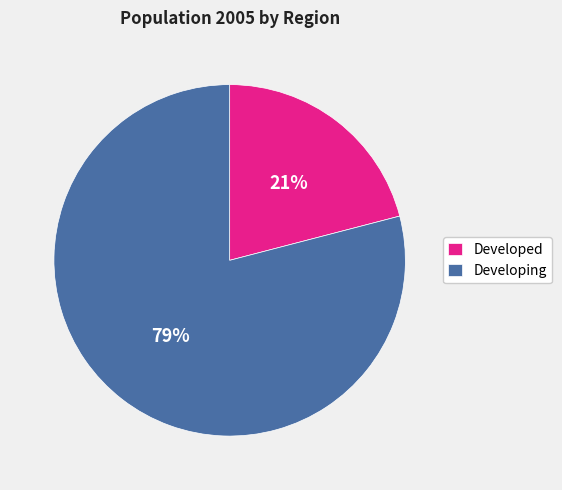

Which slice is the smallest?

Developed